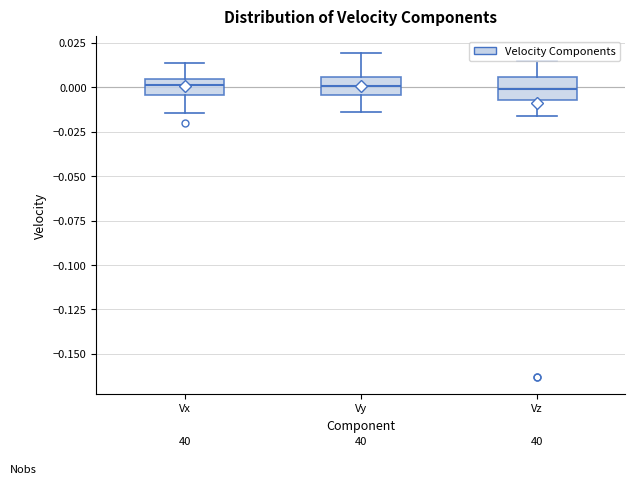

Where does the median line of the box for Vy sit on the y-axis? The values are not printed on the chart, so give them approximately, as read against the axis.

0.000